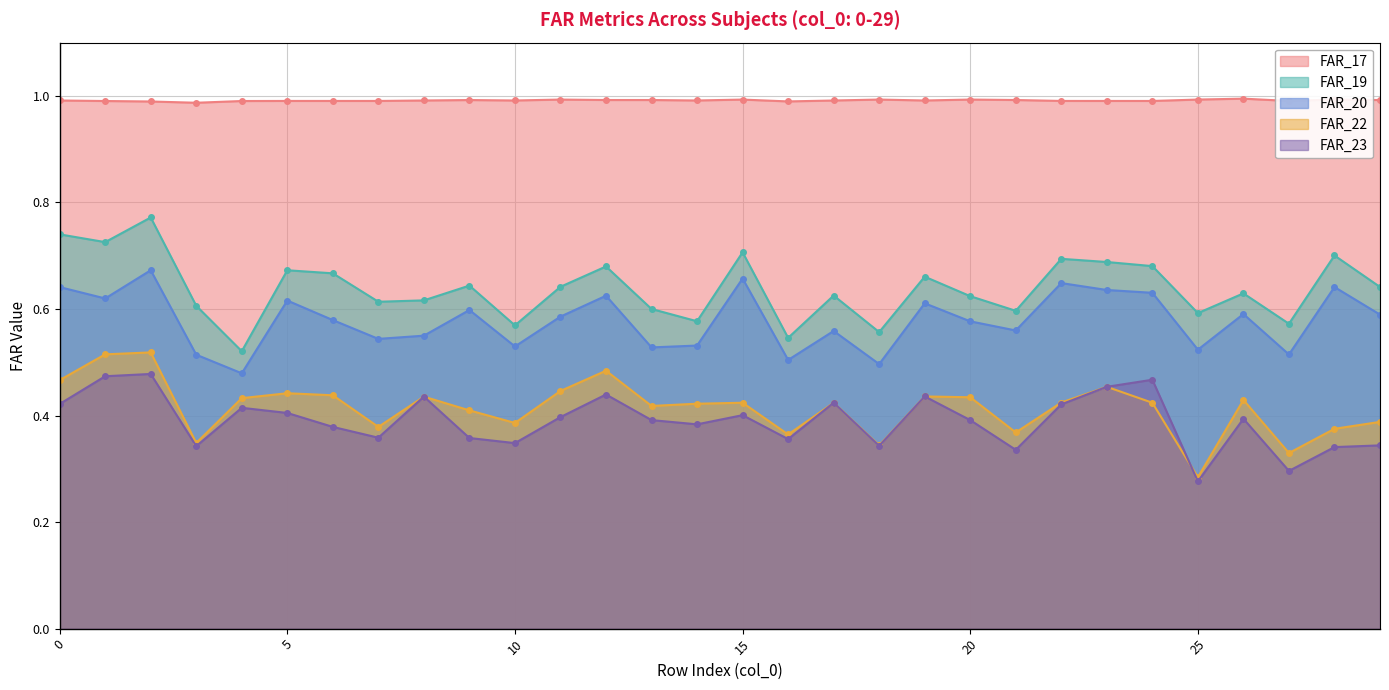

What is the sum of all FAR_22 values?

12.4